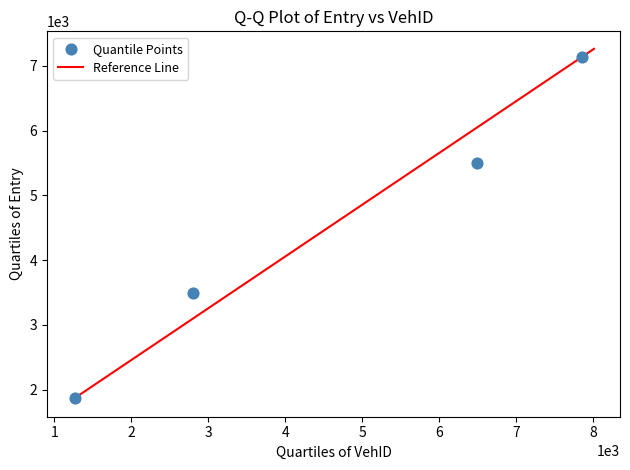

What is the average X value?

4603.1